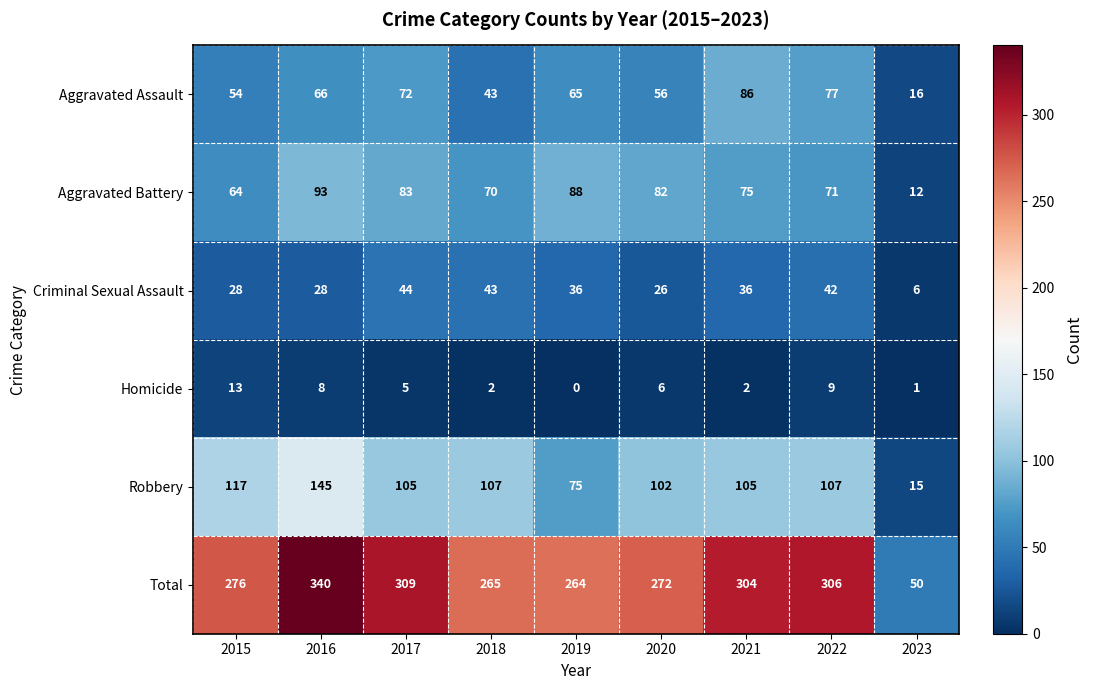

Count the number of categories in the chart.

9